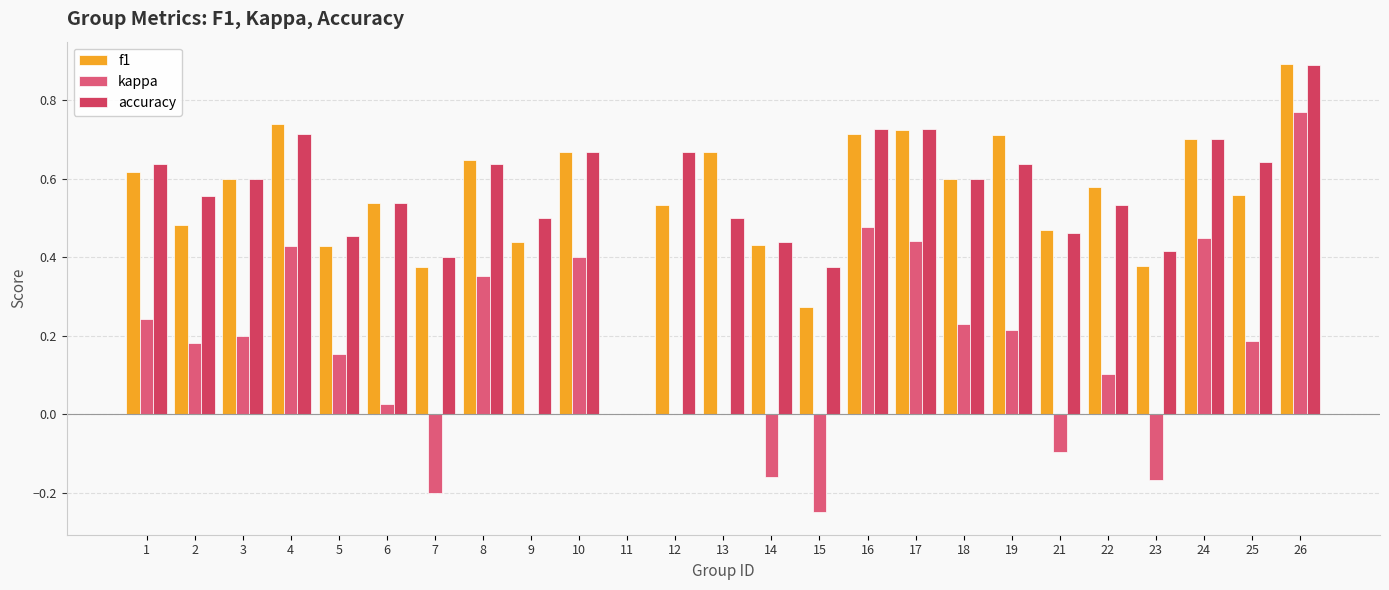

Reading left to right, what are all the values shown in this chart?

f1: 0.6	0.5	0.6	0.7	0.4	0.5	0.4	0.6	0.4	0.7	0.0	0.5	0.7	0.4	0.3	0.7	0.7	0.6	0.7	0.5	0.6	0.4	0.7	0.6	0.9
kappa: 0.2	0.2	0.2	0.4	0.2	0.0	-0.2	0.4	0.0	0.4	0.0	0.0	0.0	-0.2	-0.2	0.5	0.4	0.2	0.2	-0.1	0.1	-0.2	0.4	0.2	0.8
accuracy: 0.6	0.6	0.6	0.7	0.5	0.5	0.4	0.6	0.5	0.7	0.0	0.7	0.5	0.4	0.4	0.7	0.7	0.6	0.6	0.5	0.5	0.4	0.7	0.6	0.9